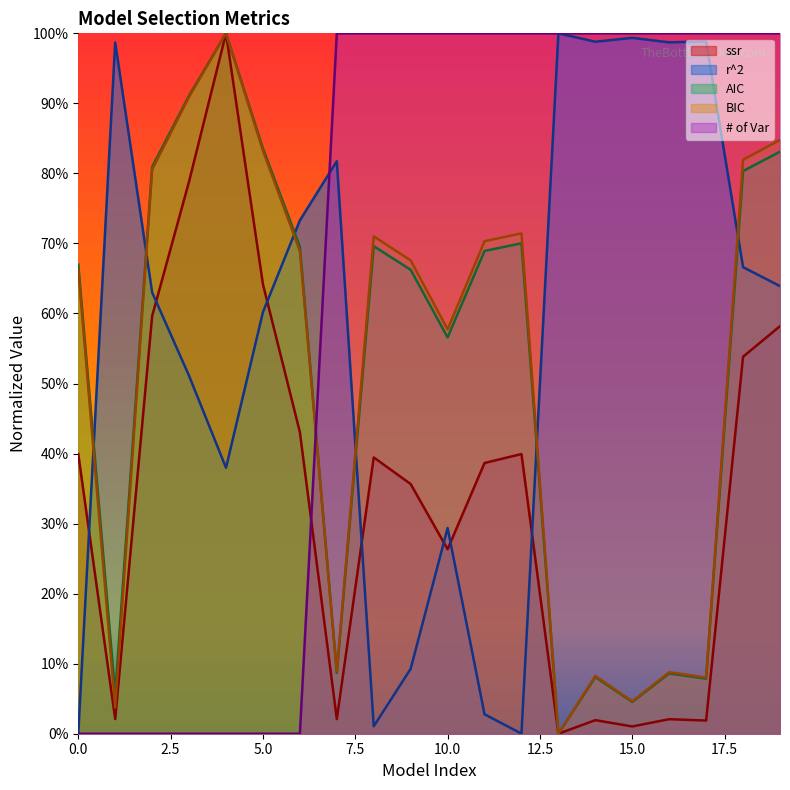

Does the chart display data point markers on the line(s)?

No